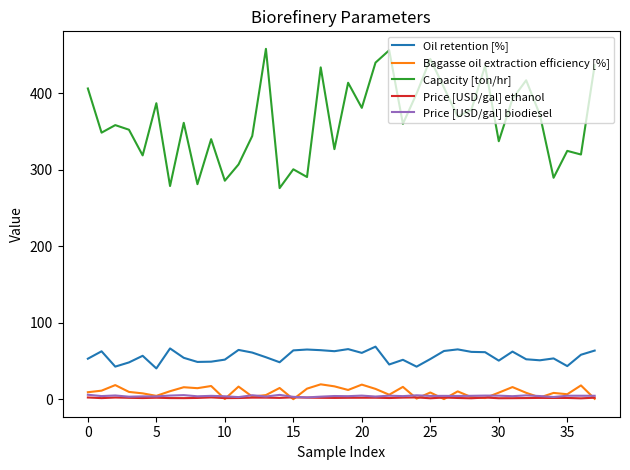

Which series has the largest total across all categories?

Capacity [ton/hr]